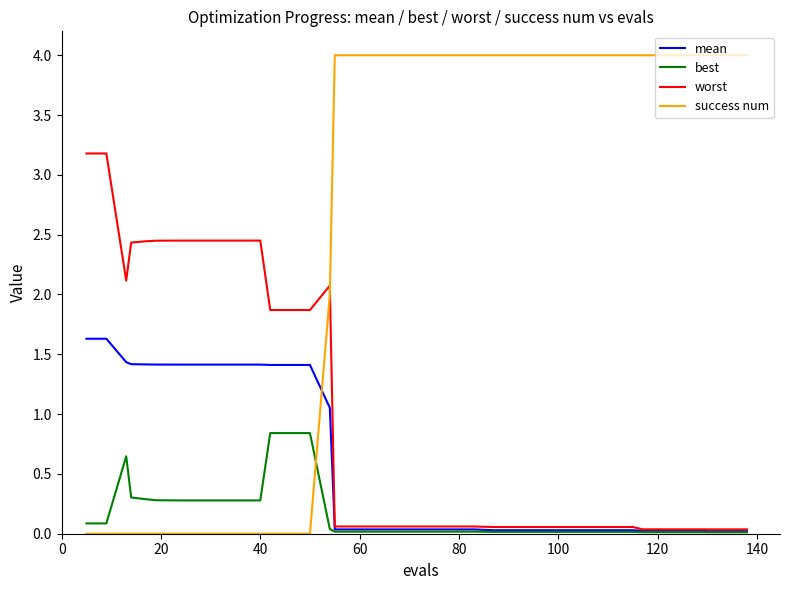

How many intersections are there between success num and worst?

1